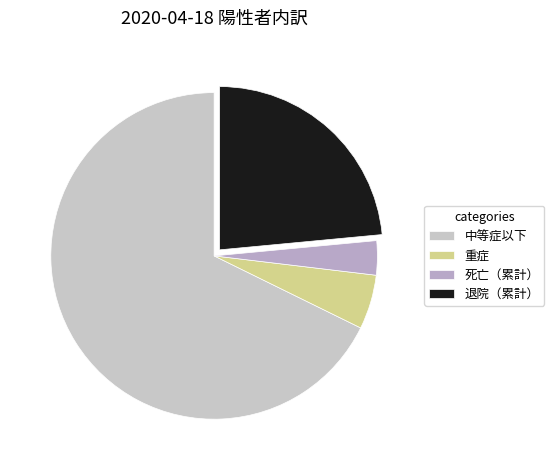

Which slice is the largest?

中等症以下